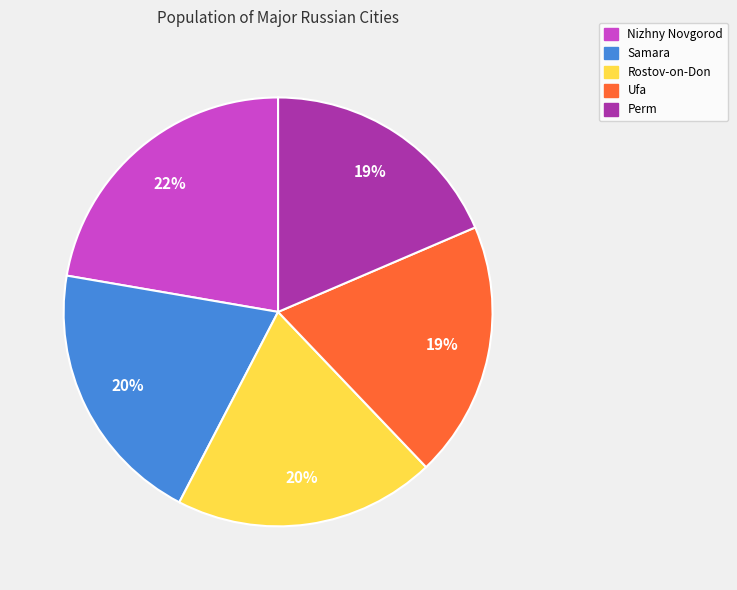

To the nearest percent, what is the difference between the Perm and Rostov-on-Don slice percentages?

1%